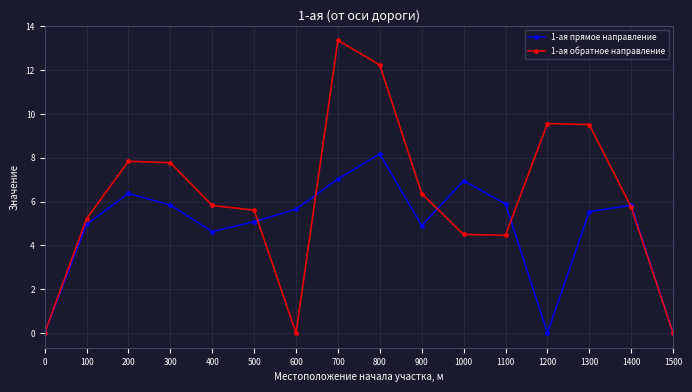

Count the number of data series in this chart.

2